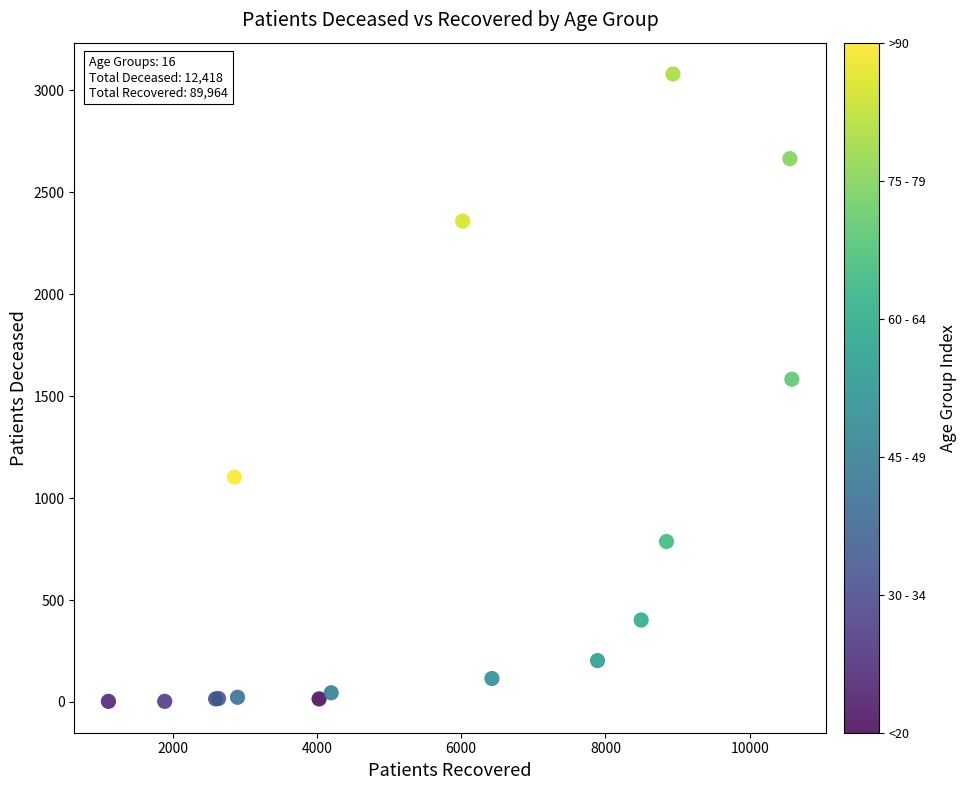

What Y value in the scatter plot is closest to 1541?

1583